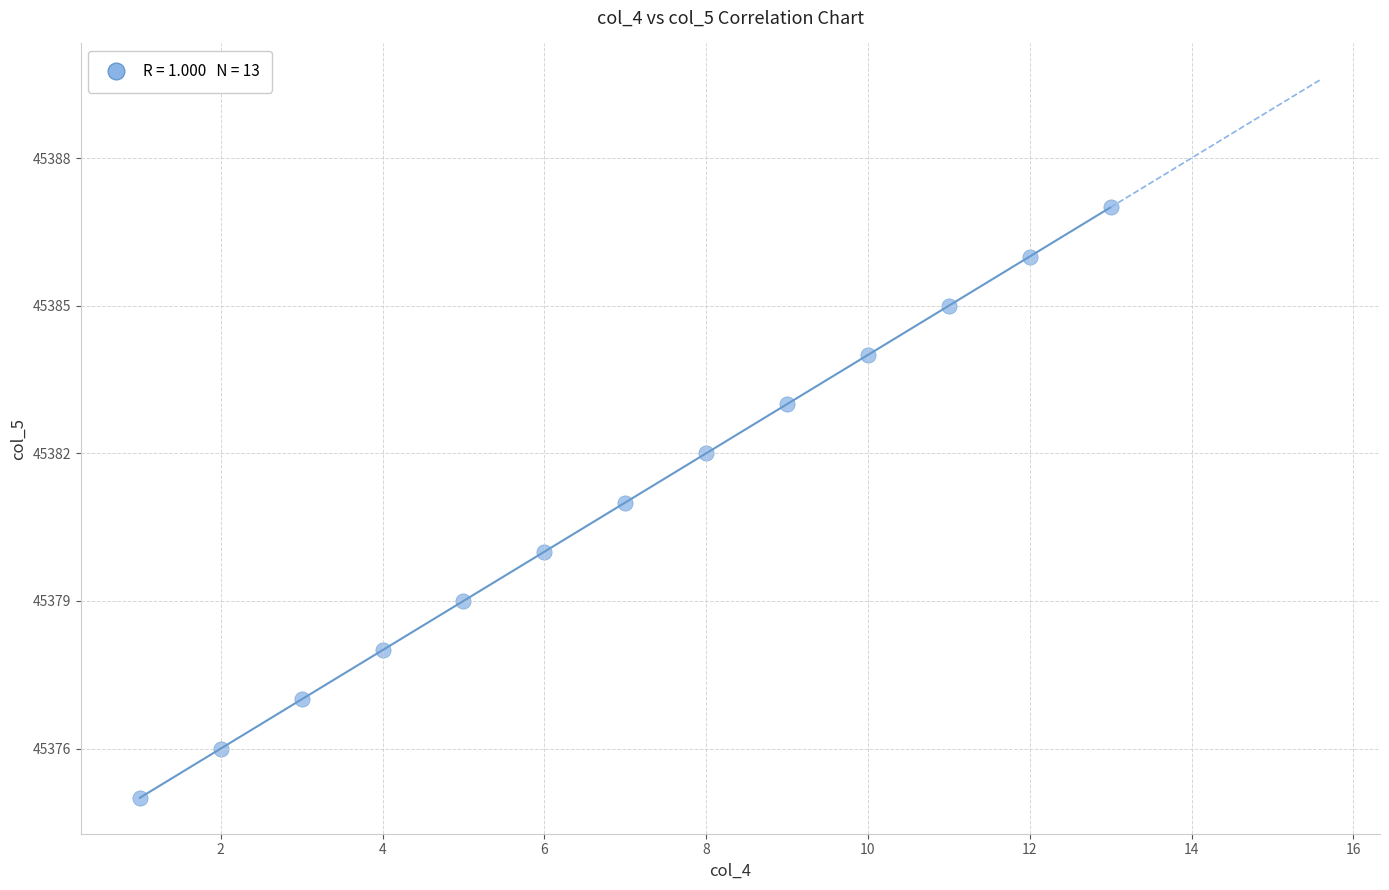

What is the range of Y values (max minus min)?

12